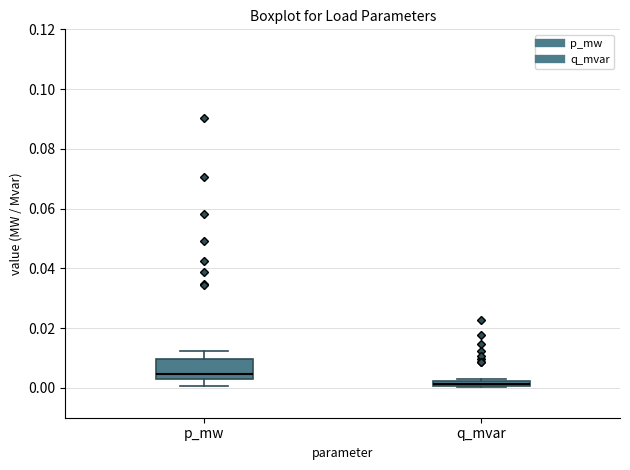

Where is the lower edge of the box for q_mvar on the y-axis? The values are not printed on the chart, so give them approximately, as read against the axis.

0.000